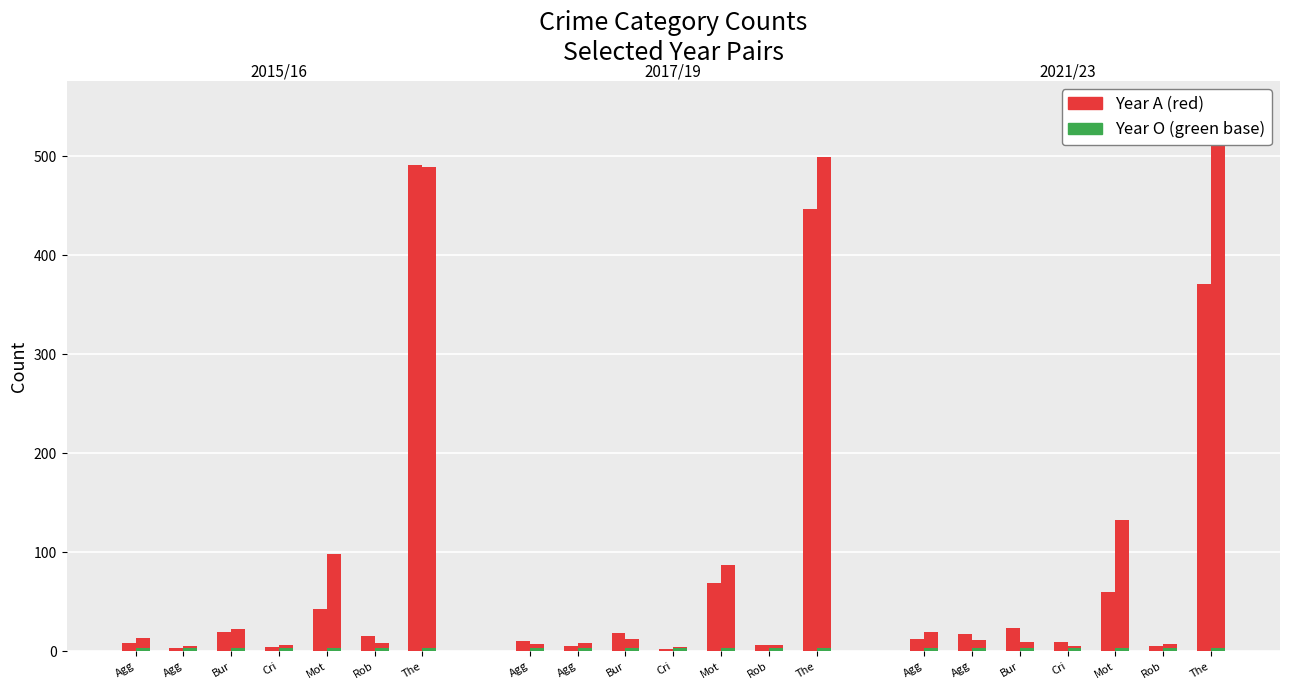

What is the total value across all series at Criminal Sexual Assault?

30